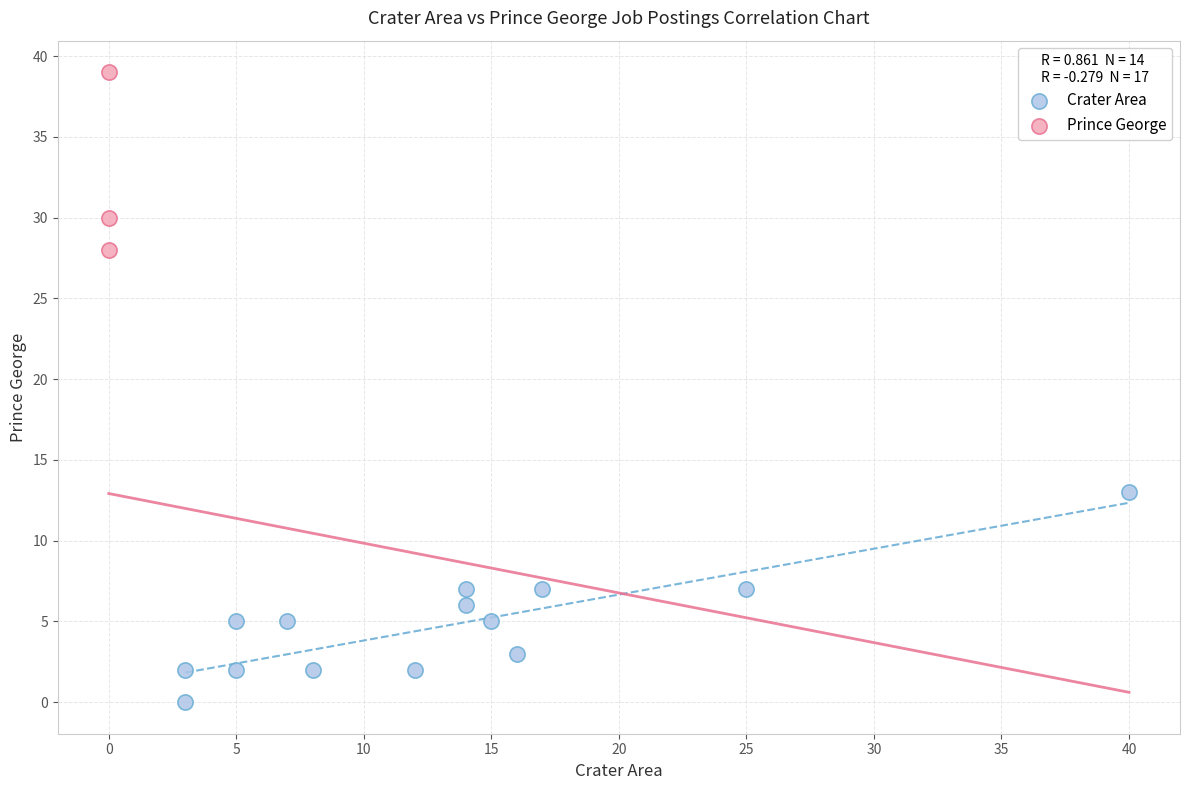

Which series has the widest spread of Y values?

Crater Area